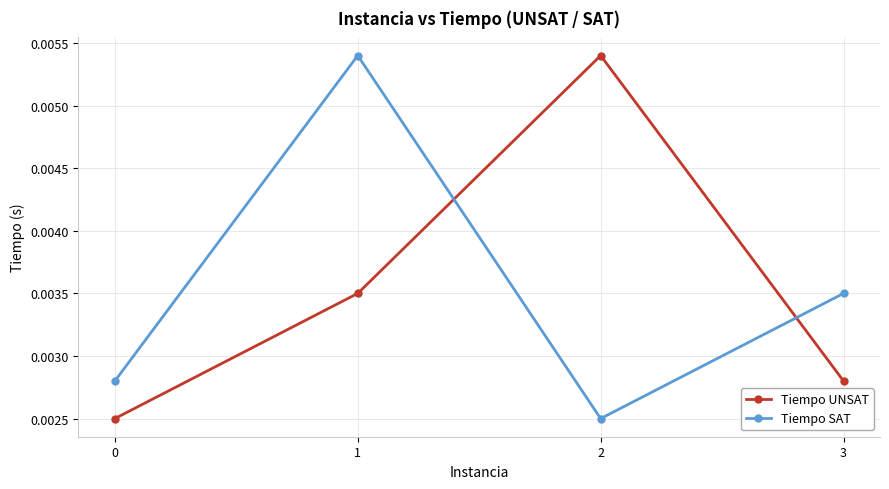

At which category does Tiempo SAT reach its first local peak?

1